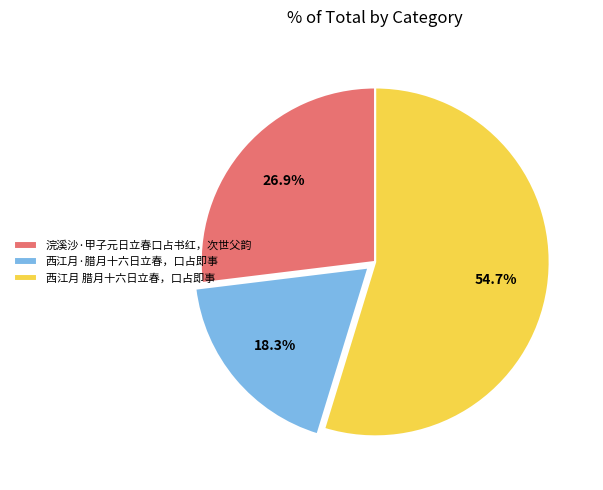

What portion of the pie excludes 浣溪沙·甲子元日立春口占书红，次世父韵?

73.1%